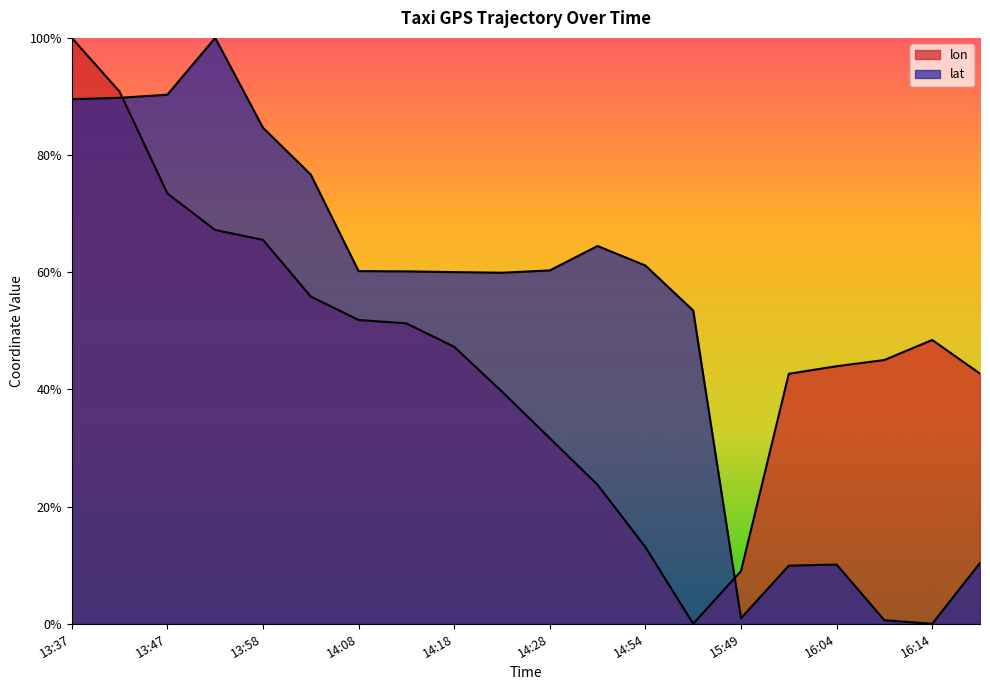

What is the spread (max minus min) of values at 13:37?

0.1